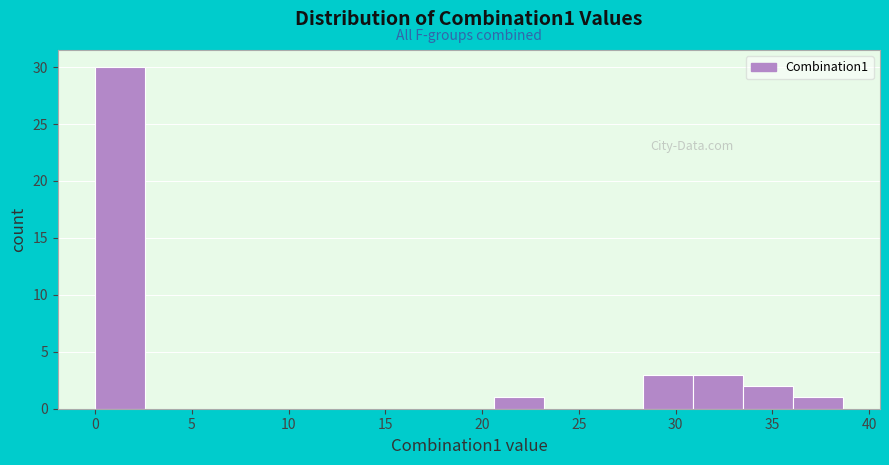

Which range on the x-axis has the tallest bar?

0.0 to 2.5